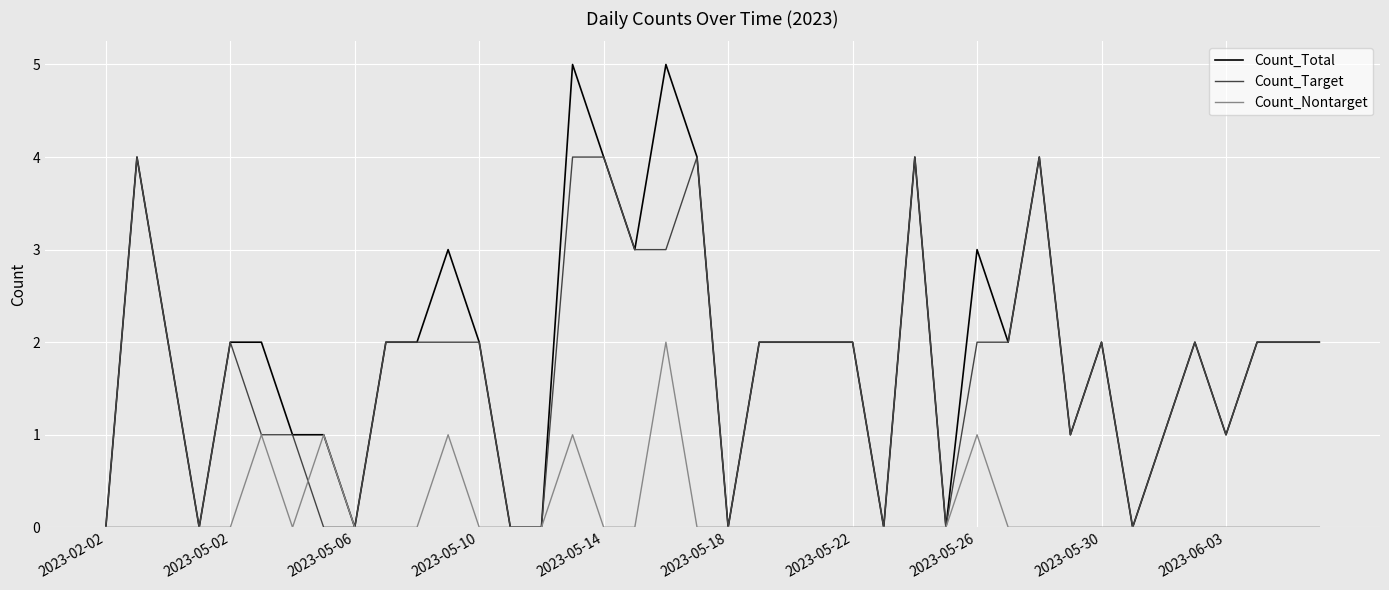

List the series in order of their peak value, lowest first.

Count_Nontarget, Count_Target, Count_Total